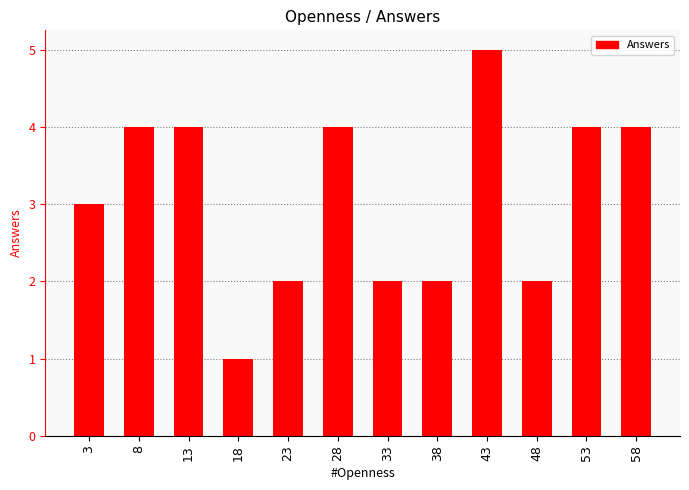

True or false: the data shows 1 at 38.

False